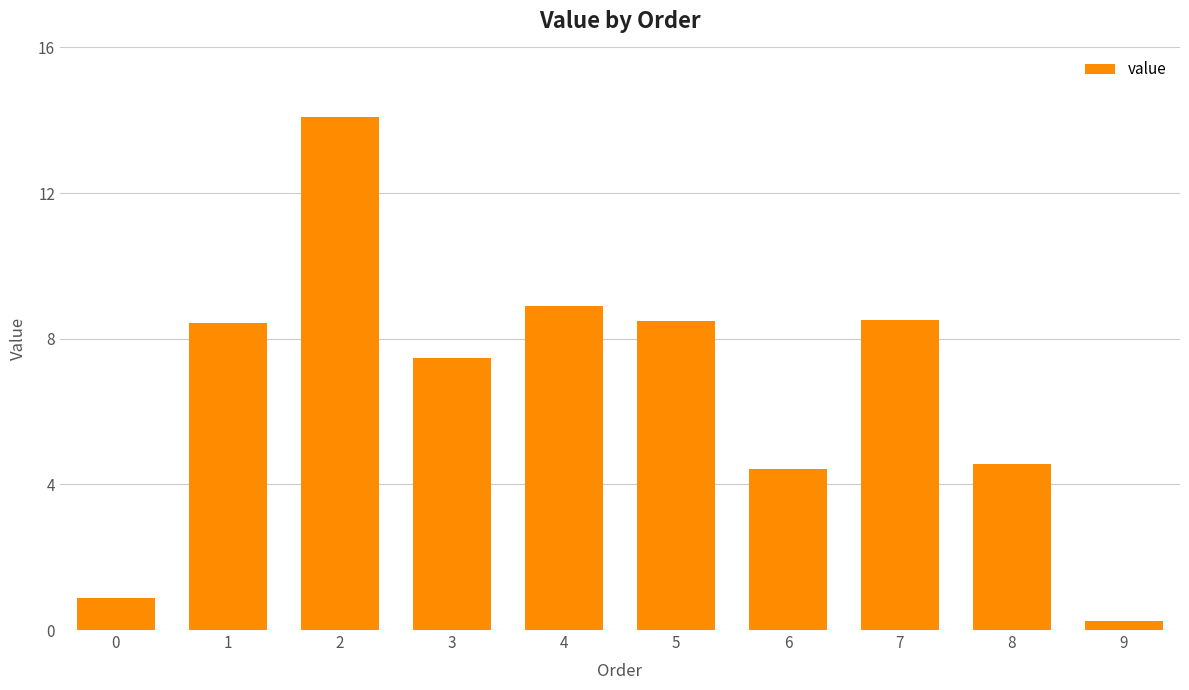

The value at 3 is 3.5. True or false?

False